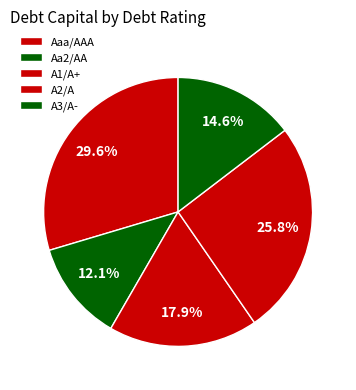

What is the change in value from Aaa/AAA to Aa2/AA?

-0.2